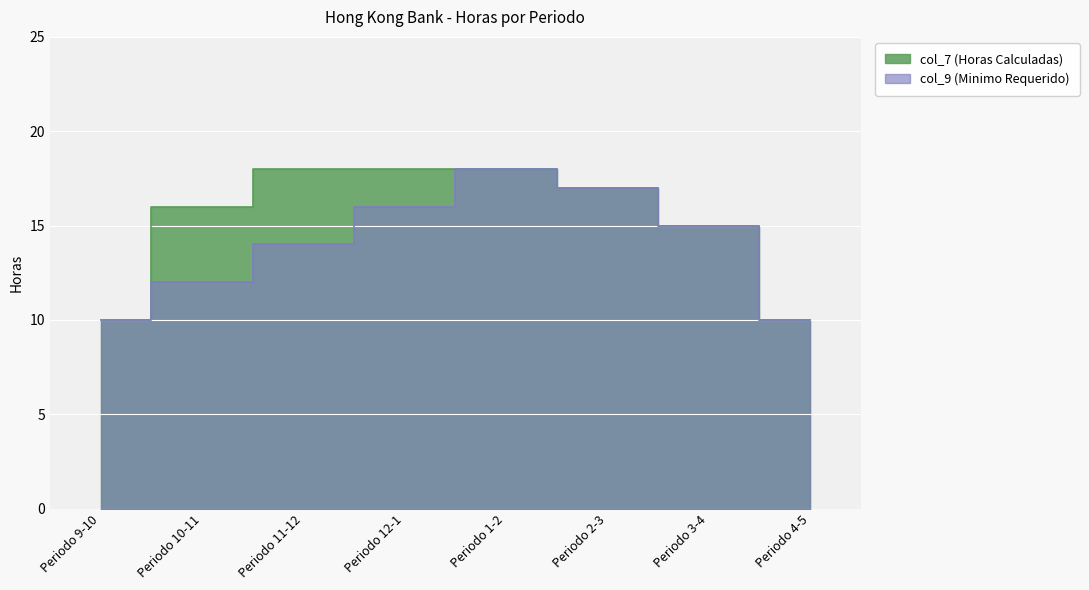

In col_9 (Minimo Requerido), how many points are higher than both neighbors (excluding endpoints)?

1